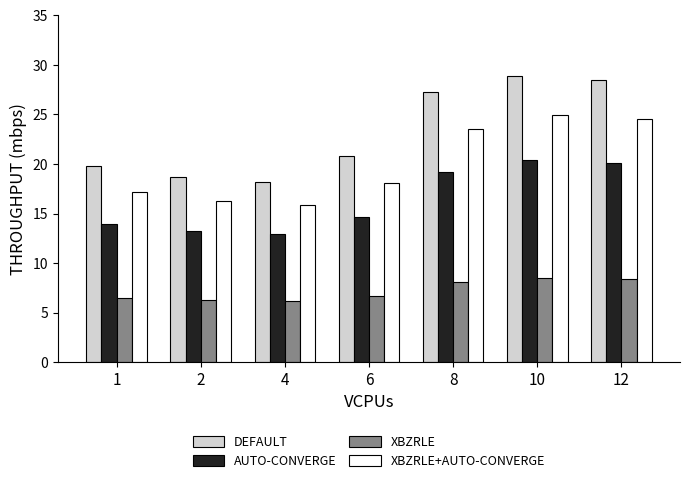

Which label corresponds to the largest value in the chart?

10